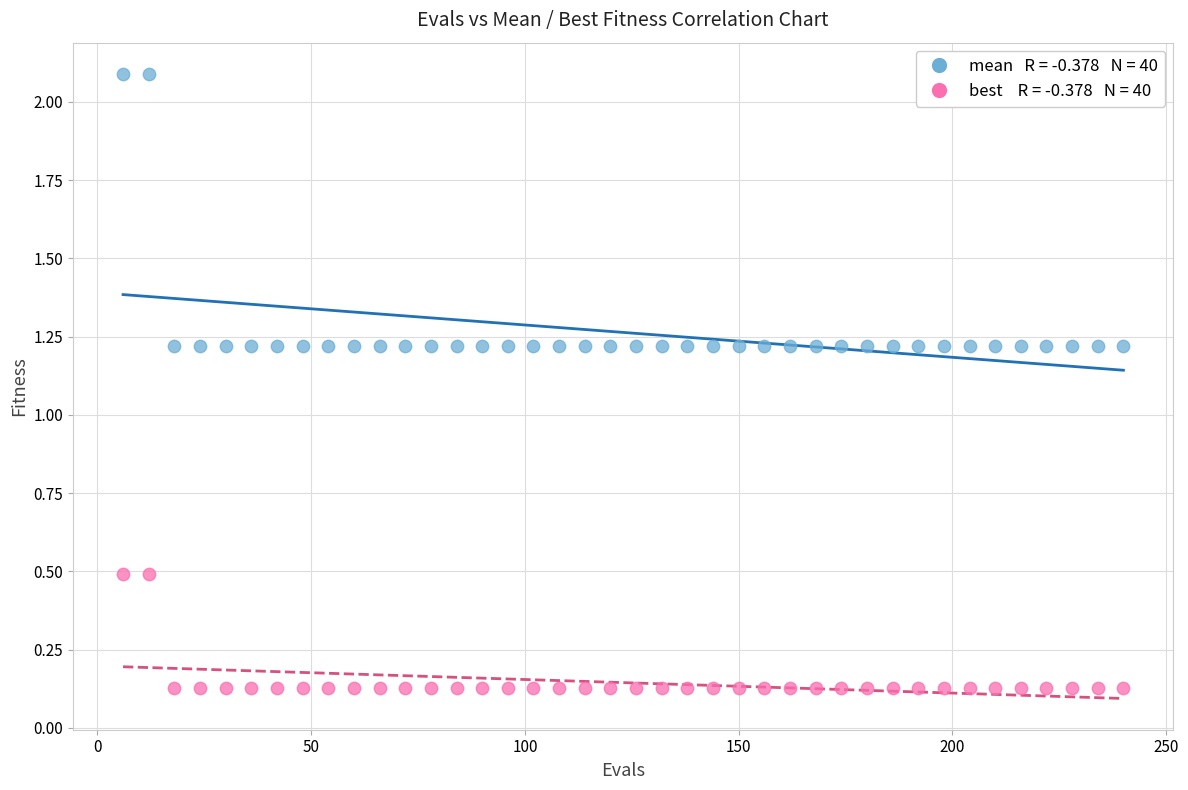

Across all data points, what is the range of X values (max minus min)?

234.0